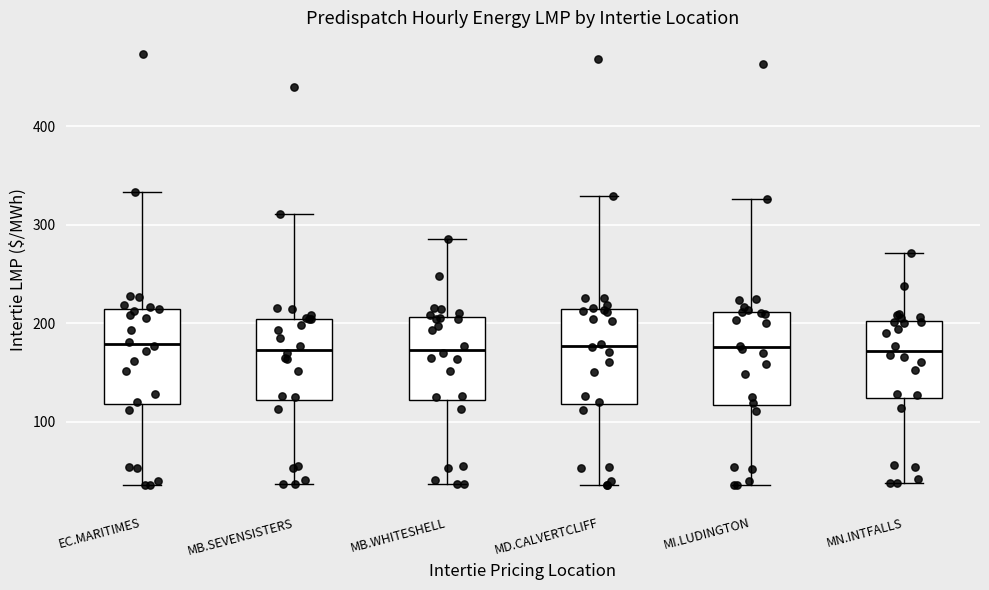

Reading left to right, read every box against the y-axis: the position of its median line, the range the box covers, and the ends of its whiskers. The values are not printed on the chart, so give them approximately, as read against the axis.

EC.MARITIMES: median 180, box 120 to 210, whiskers 40 to 330
MB.SEVENSISTERS: median 170, box 120 to 200, whiskers 40 to 310
MB.WHITESHELL: median 170, box 120 to 210, whiskers 40 to 290
MD.CALVERTCLIFF: median 180, box 120 to 210, whiskers 40 to 330
MI.LUDINGTON: median 180, box 120 to 210, whiskers 40 to 330
MN.INTFALLS: median 170, box 120 to 200, whiskers 40 to 270